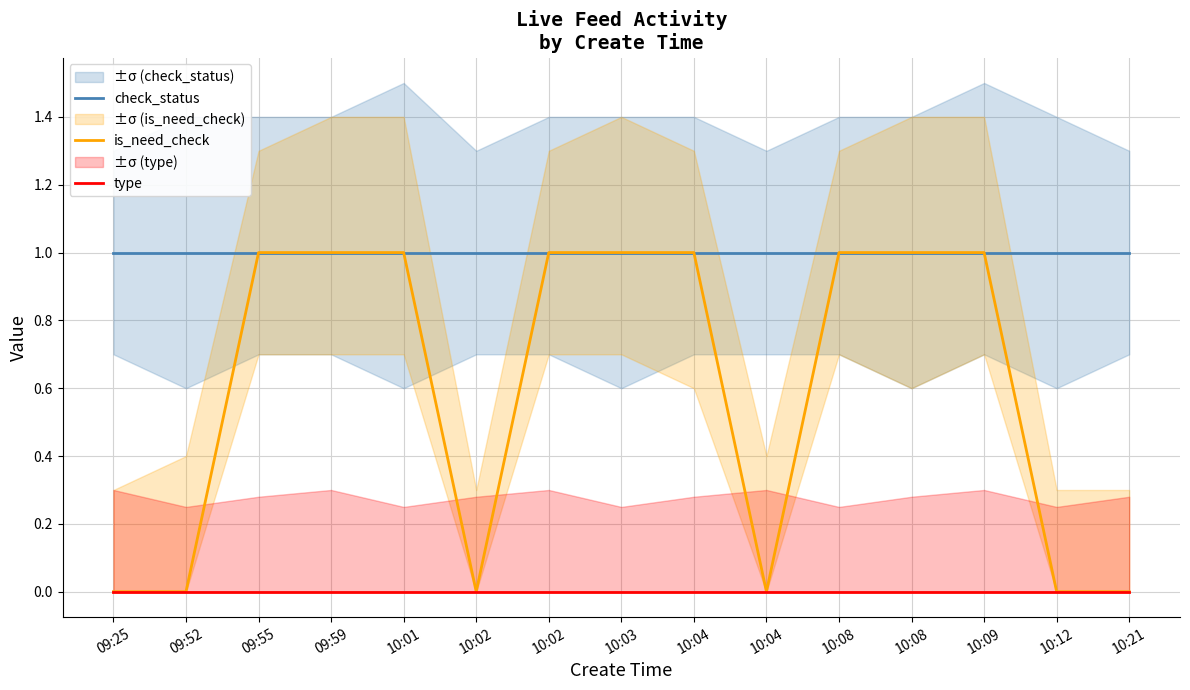

How many distinct data groups are displayed?

3